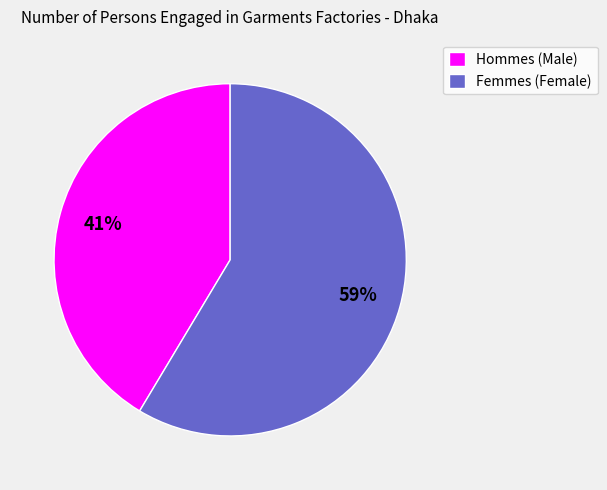

Is the sum of Hommes (Male) and Femmes (Female) greater than half?

Yes